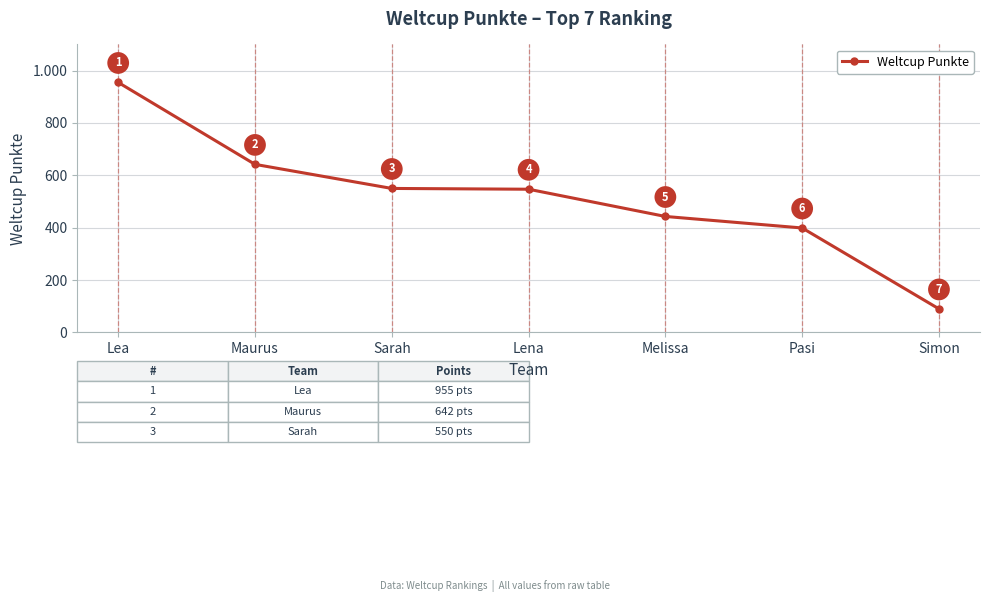

Reading left to right, extract all data points from this chart.

955	642	550	547	443	399	90